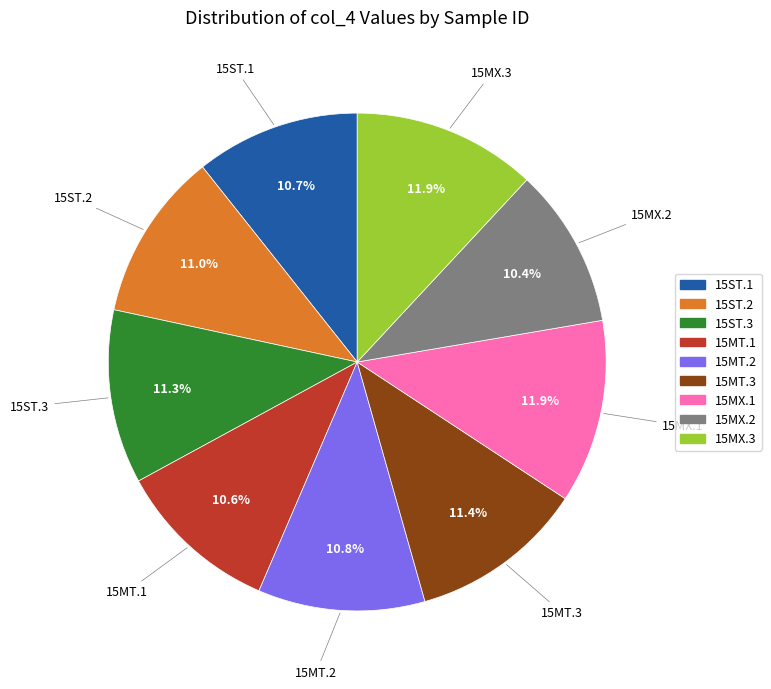

How many segments does this pie chart have?

9